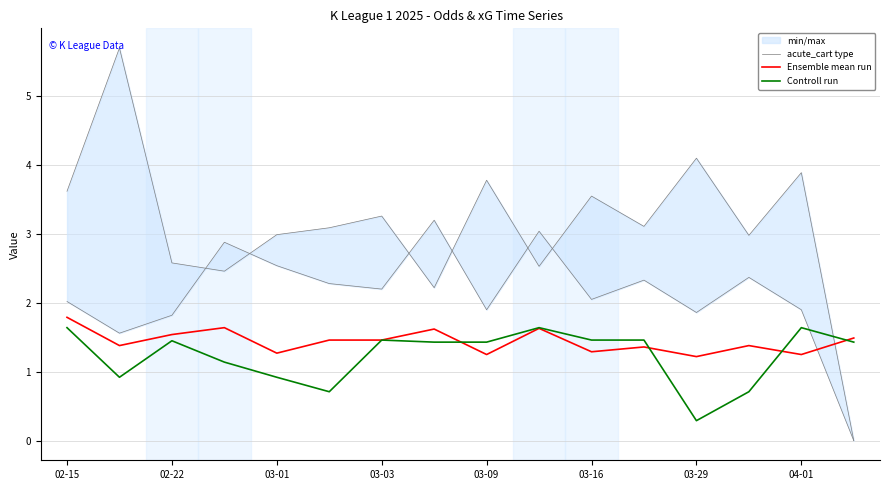

True or false: Ensemble mean run has a value of 1.8 at 02-15.

True